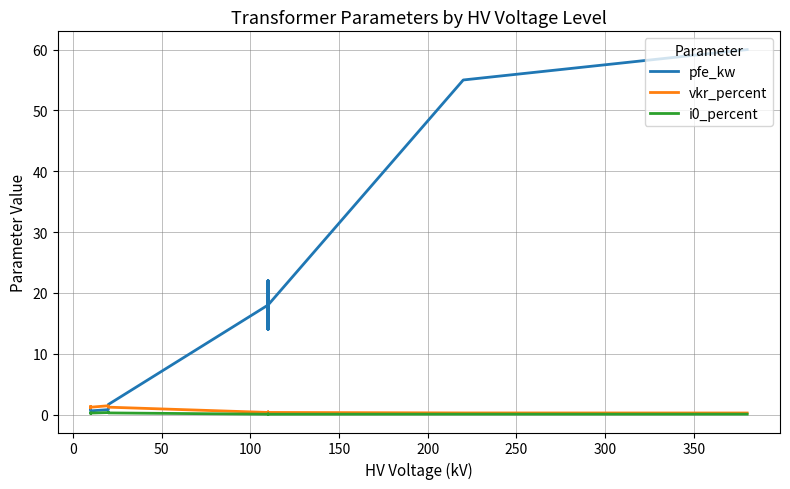

How many data points in pfe_kw are above 14?

6